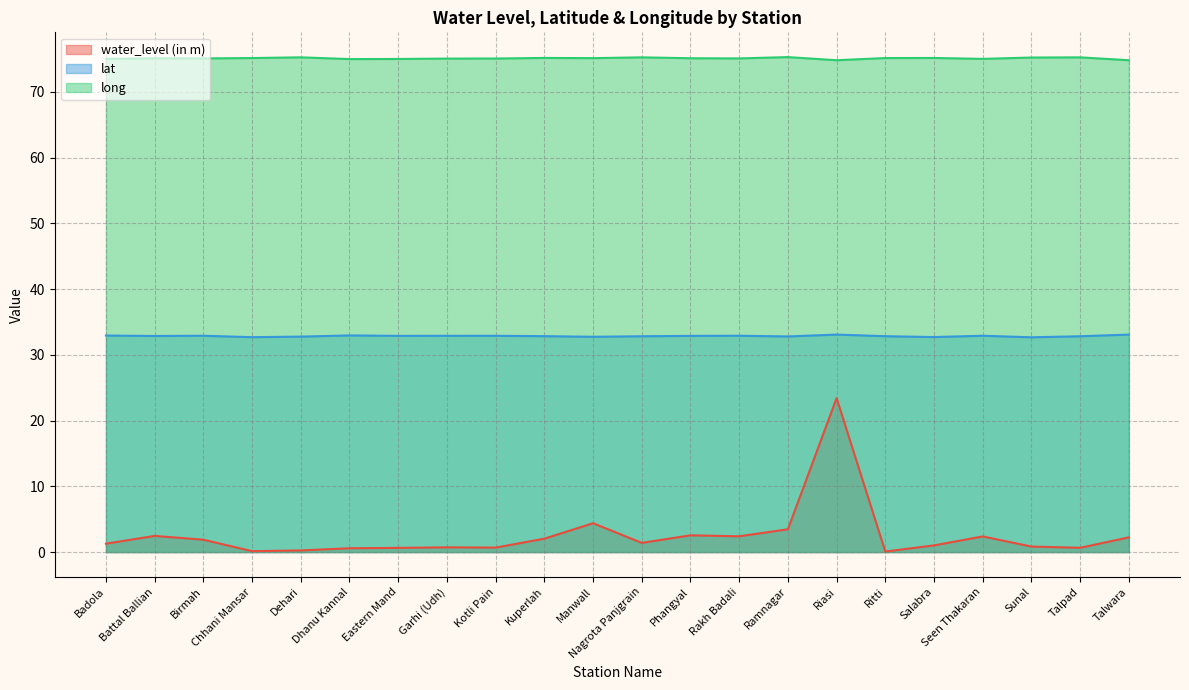

What is the maximum value for lat?

33.1